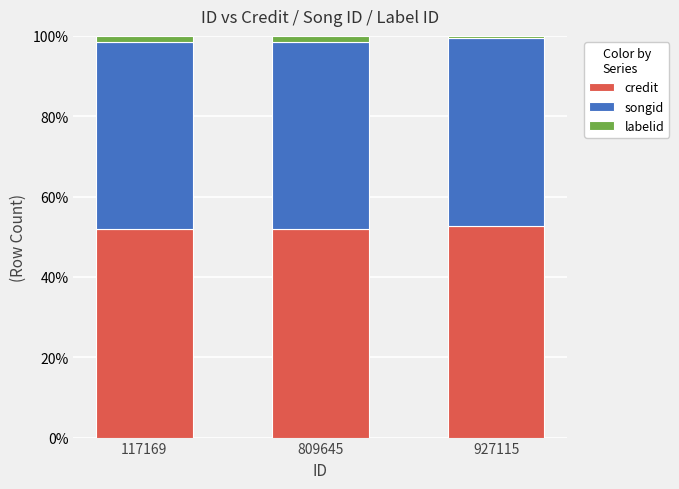

What is the highest value of the credit series?

52.7